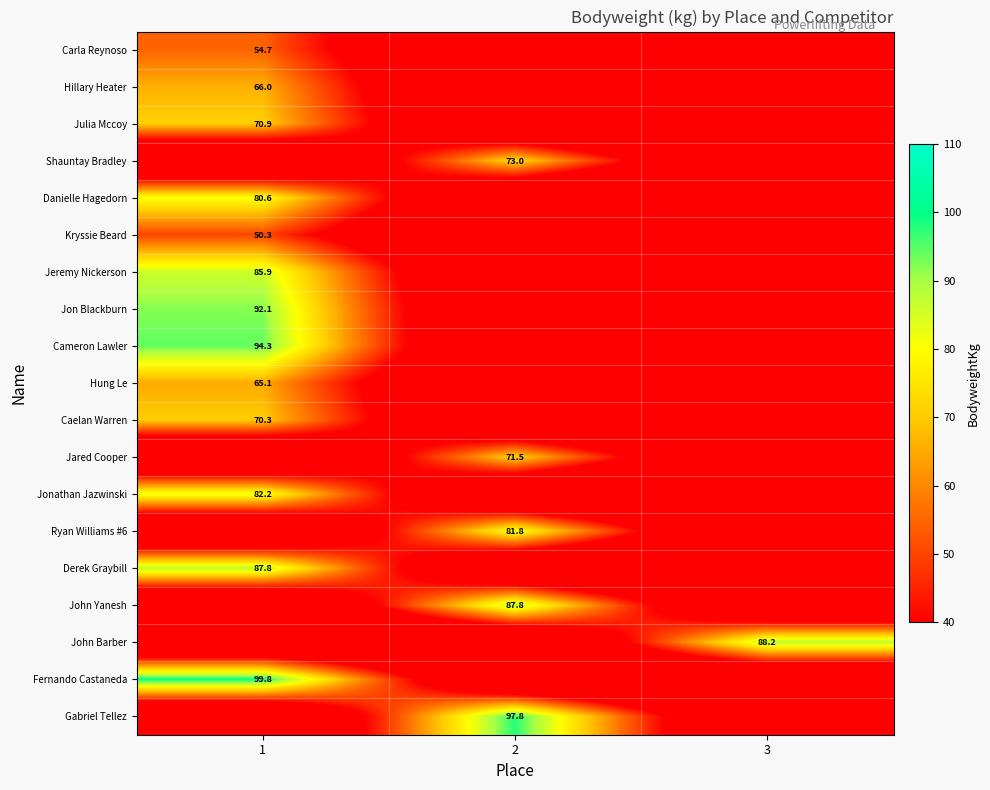

At how many categories does at least one series exceed 60?

3